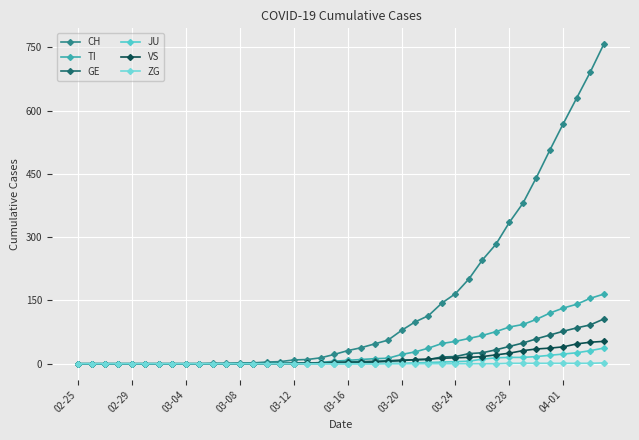

Count the number of data series in this chart.

6